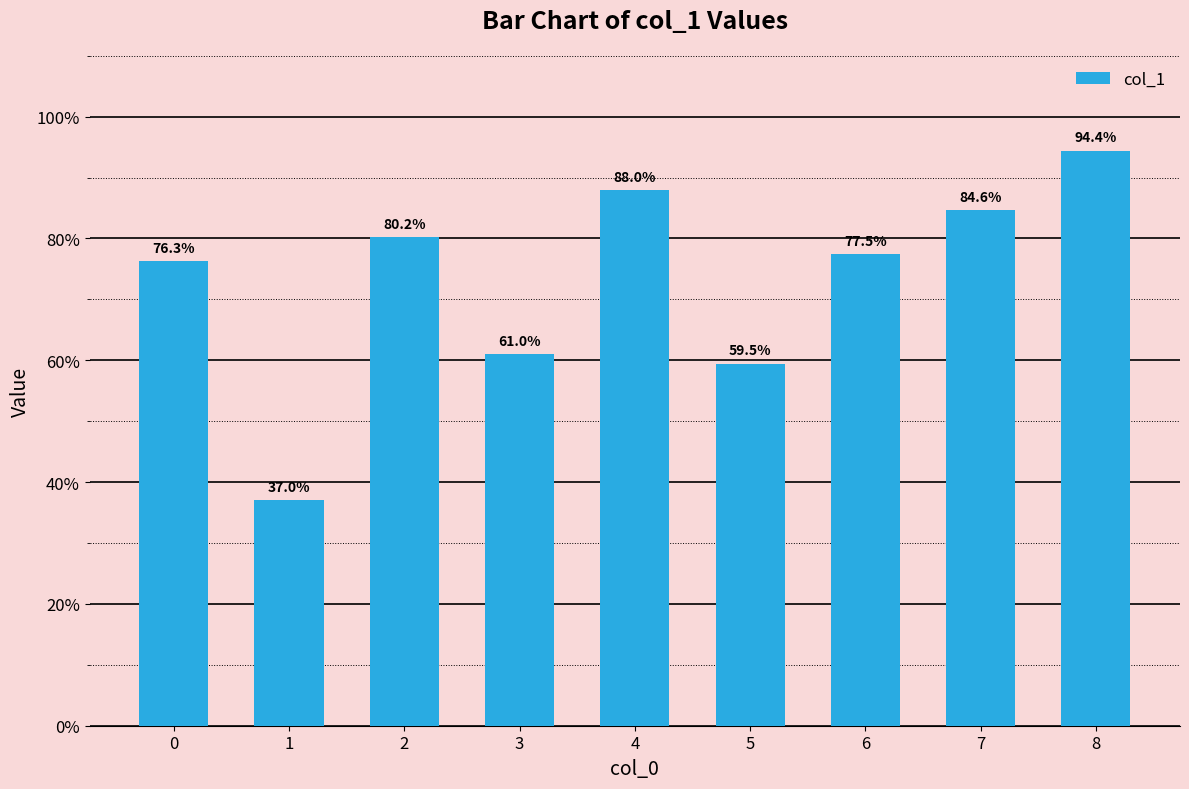

What is the value of the 3rd bar from the left?

0.8